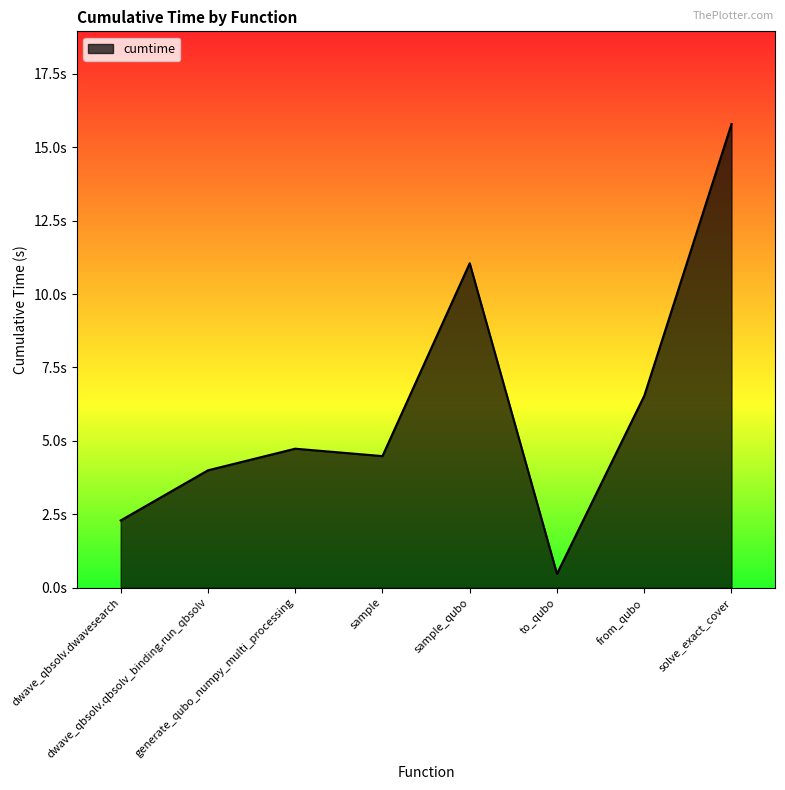

Does the chart have visible grid lines?

No